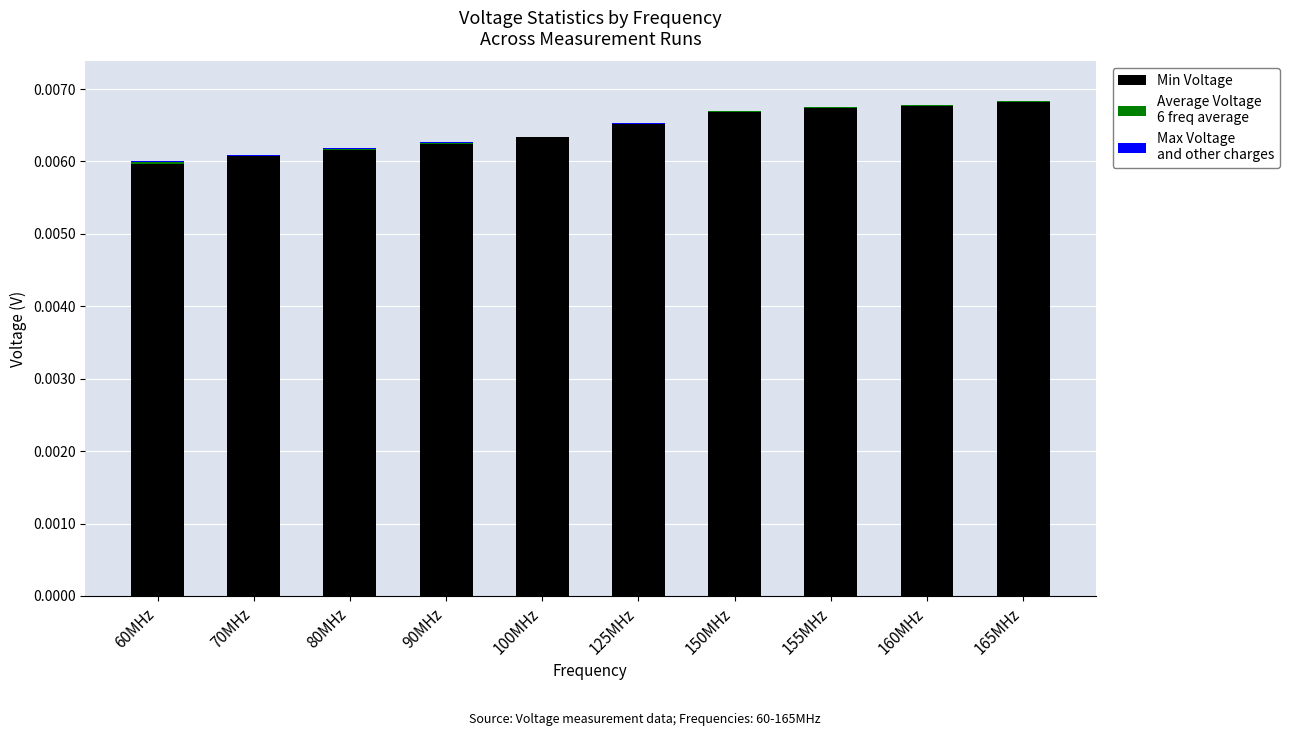

True or false: Max Voltage
and other charges has a value of 0.0 at 90MHz.

True